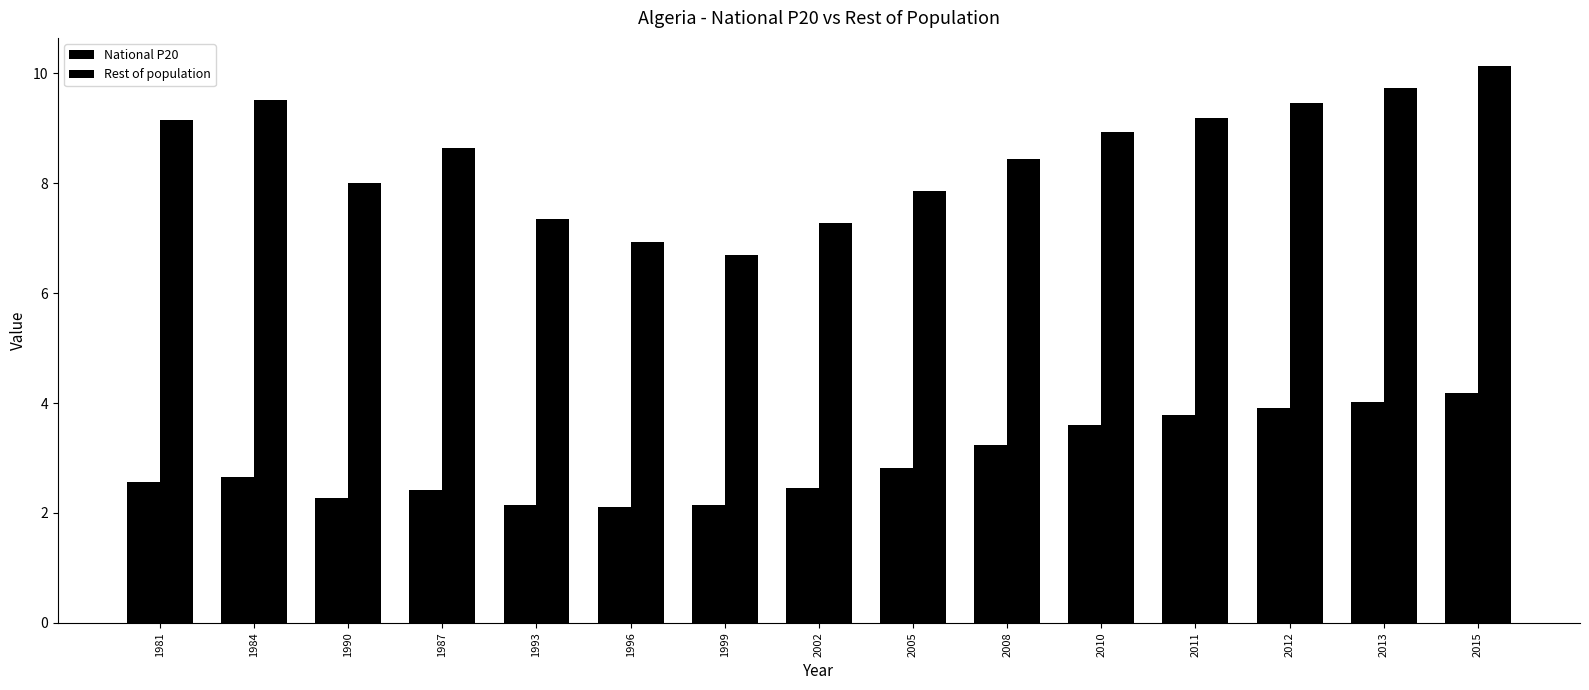

What is the average value of the Rest of population series?

8.5